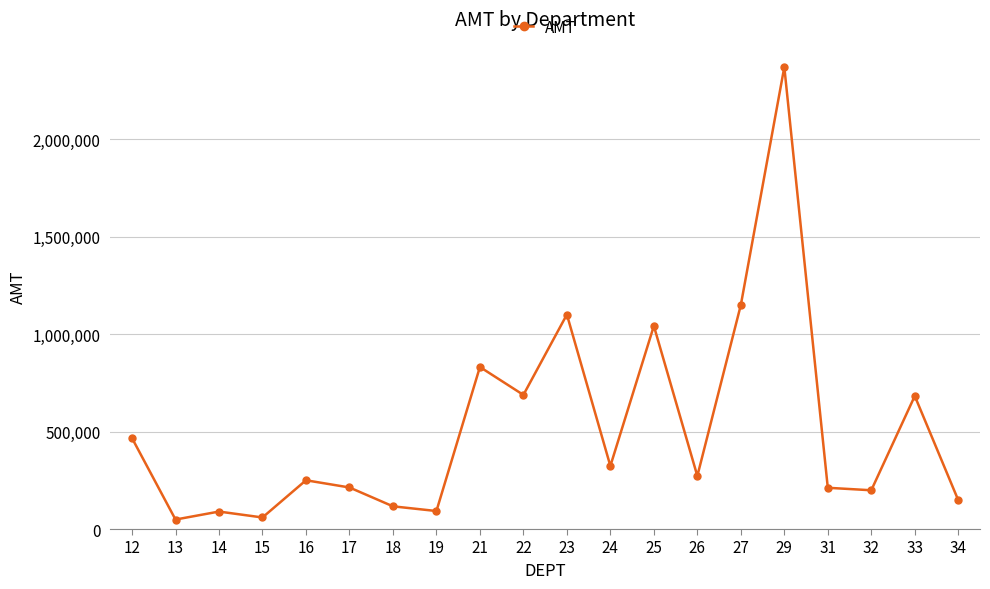

Does the chart have visible grid lines?

Yes